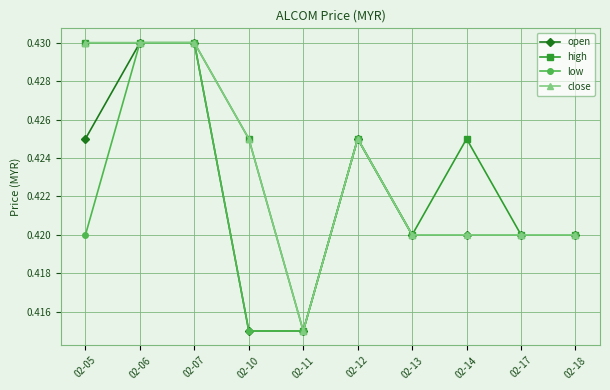

Is it true that open equals 0.3 at 02-12?

False